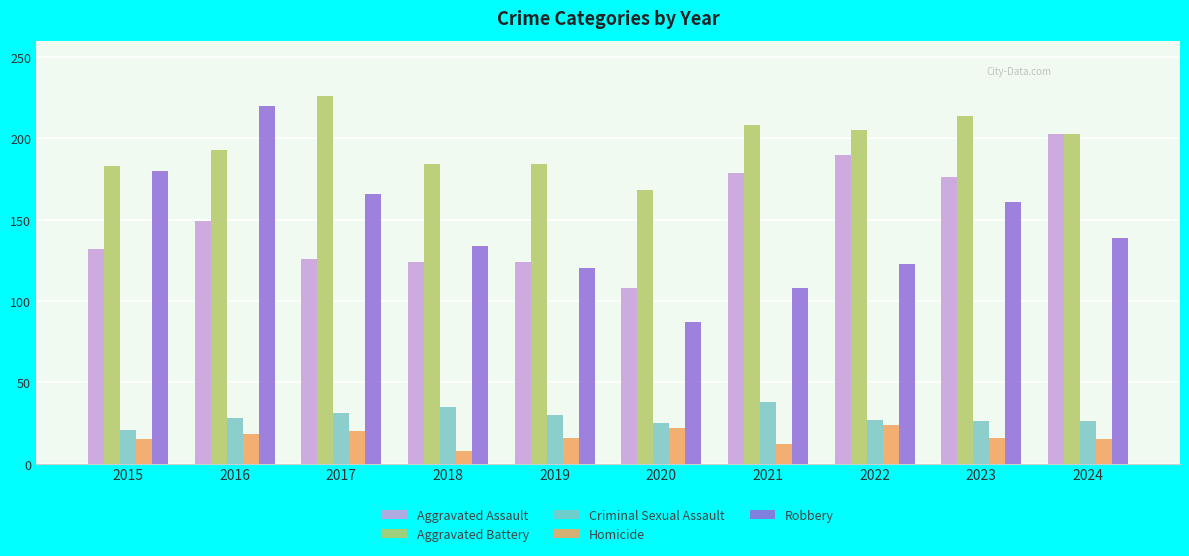

What is the lowest value of the Homicide series?

8